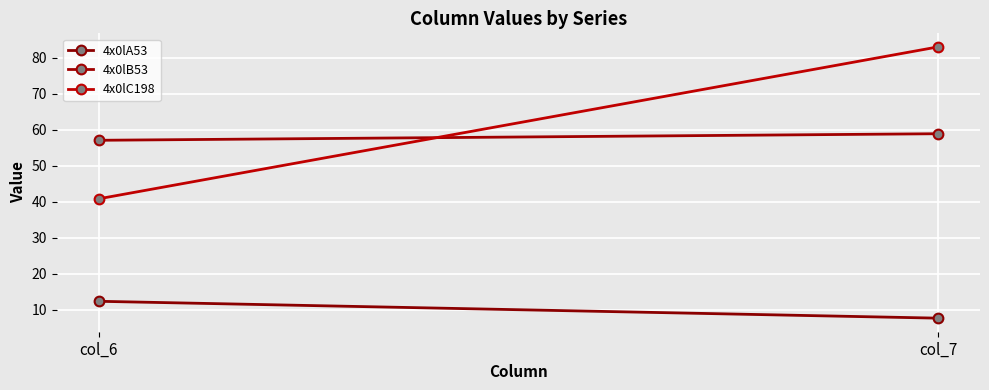

List the series in order of their peak value, lowest first.

4x0lA53, 4x0lB53, 4x0lC198